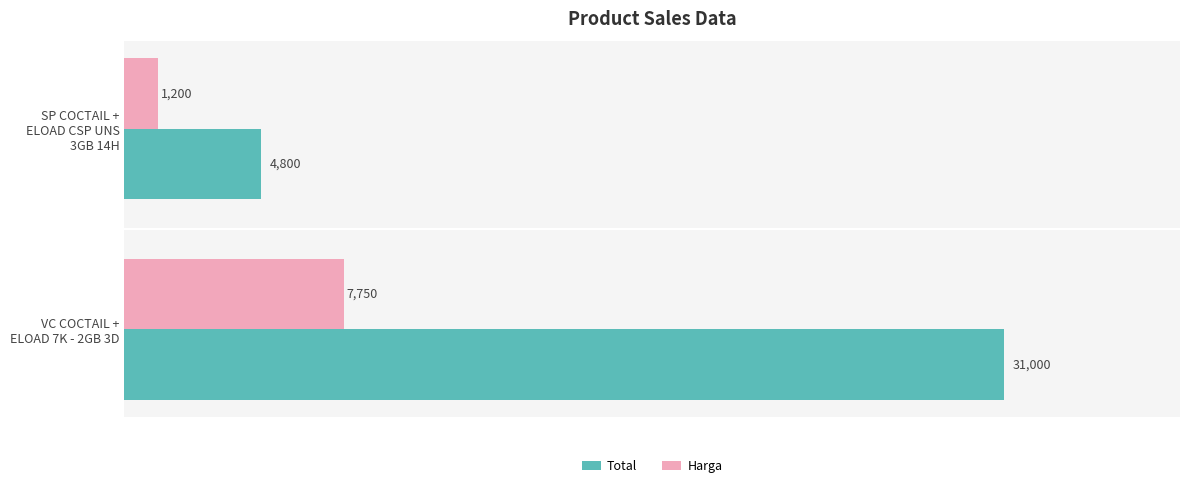

How many Harga values are between 1200 and 7750?

2